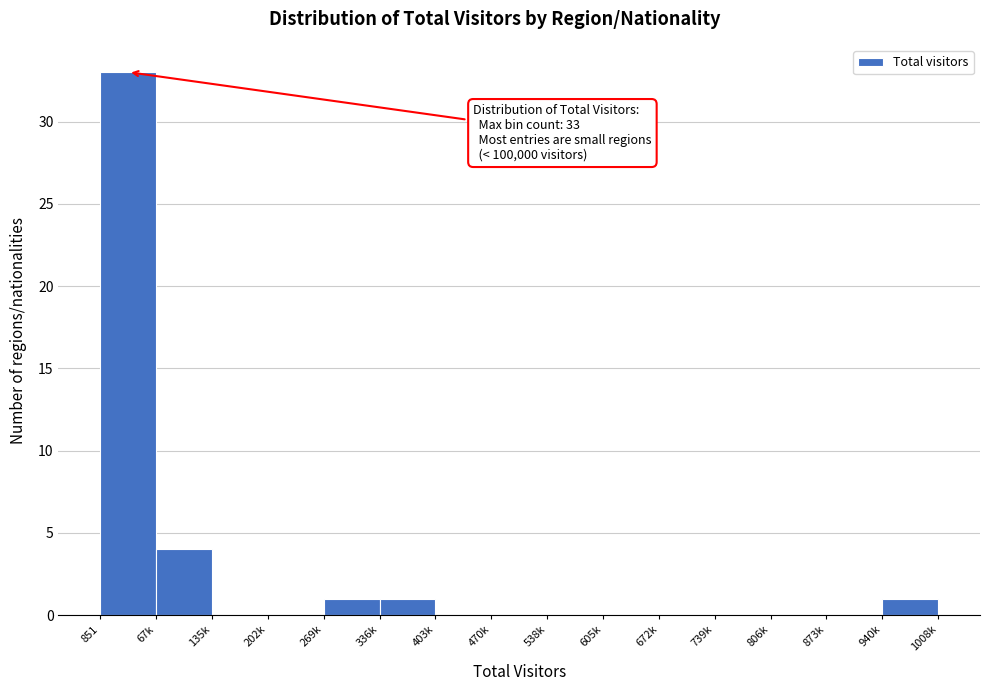

Reading left to right, what are all the values shown in this chart?

851=33	67k=4	135k=0	202k=0	269k=1	336k=1	403k=0	470k=0	538k=0	605k=0	672k=0	739k=0	806k=0	873k=0	940k=1